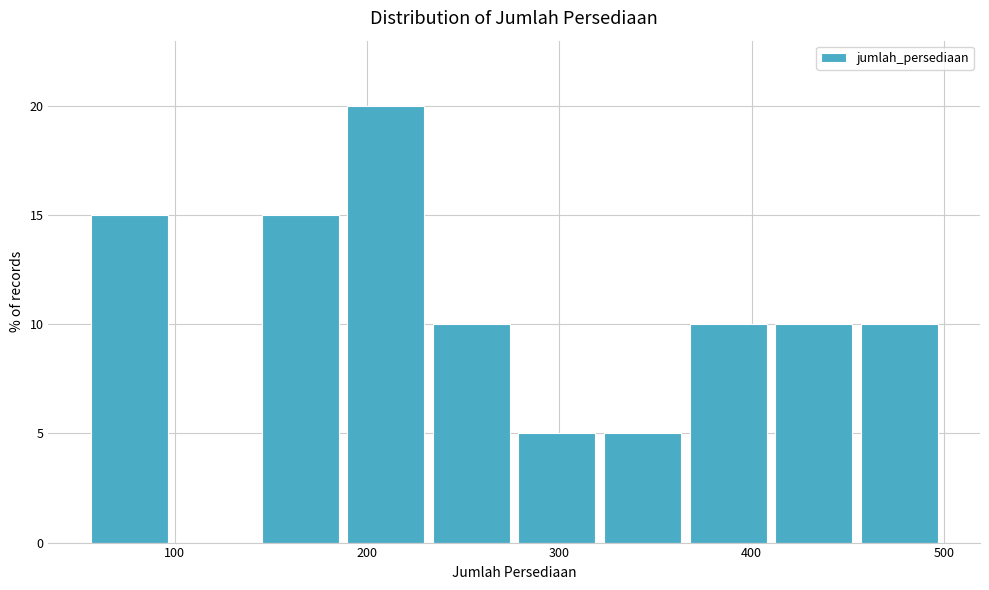

How tall is the bar that spans 50 to 100 on the x-axis? Neither the bar edges nor the heights are printed on the chart, so give them approximately, as read against the axes.

15